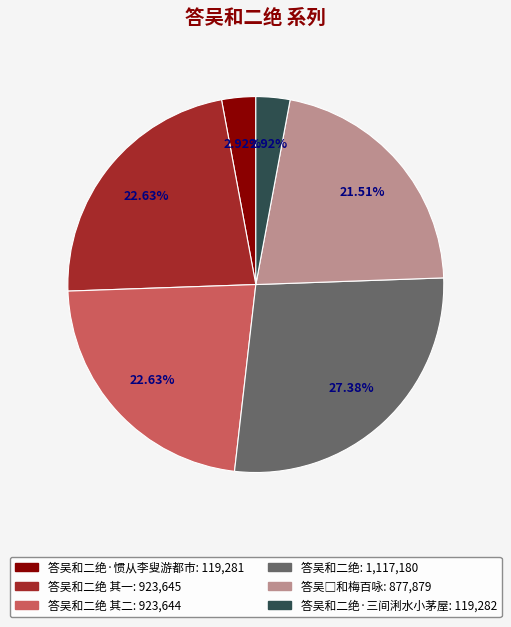

Does any single category account for the majority?

No